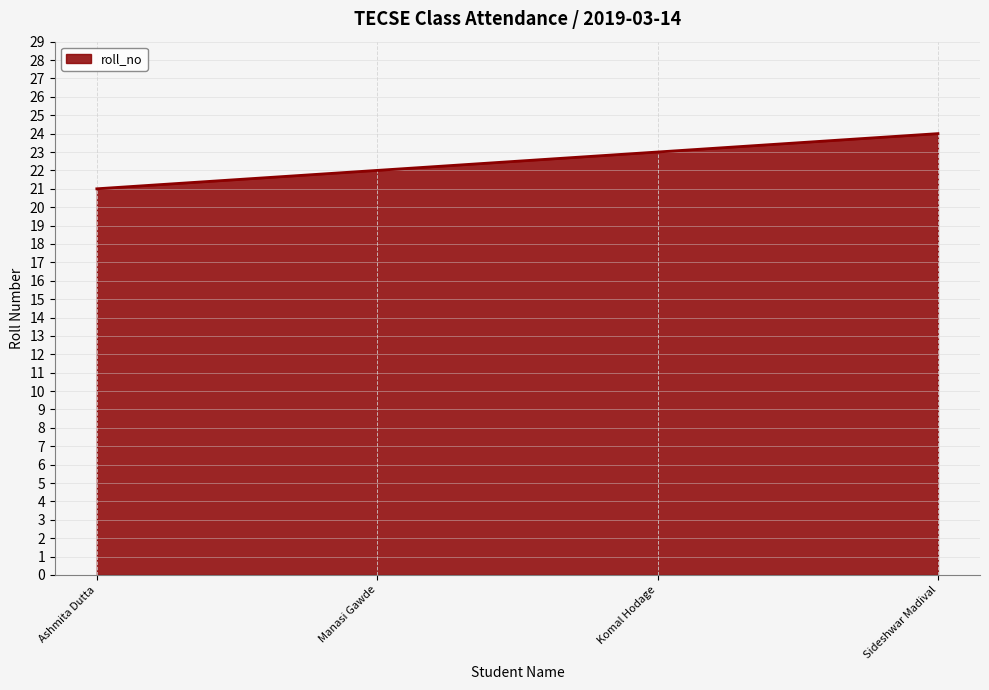

What is the ratio of the value at Sideshwar Madival to the value at Manasi Gawde?

1.1